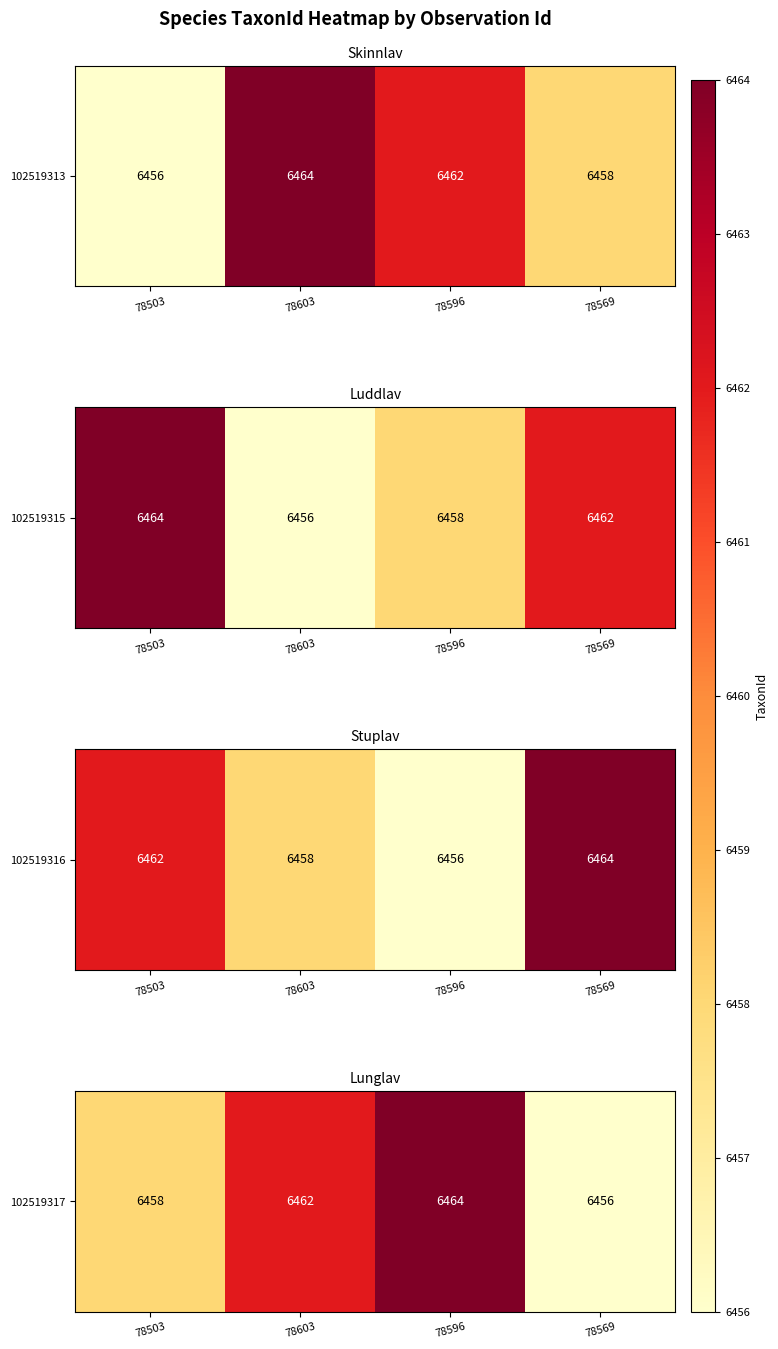

What is the minimum value shown in the chart?

6456